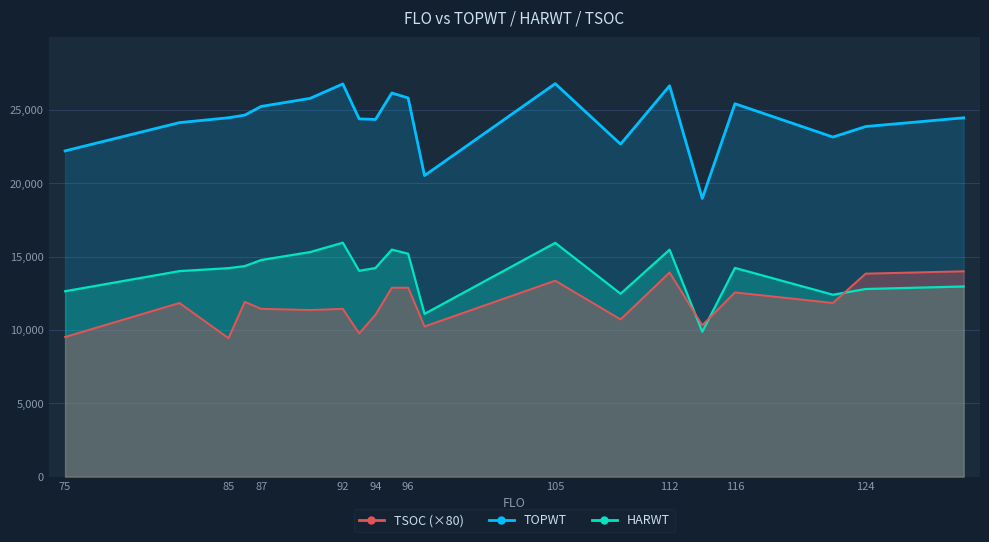

List the series in order of their overall mean, lowest first.

TSOC, HARWT, TOPWT